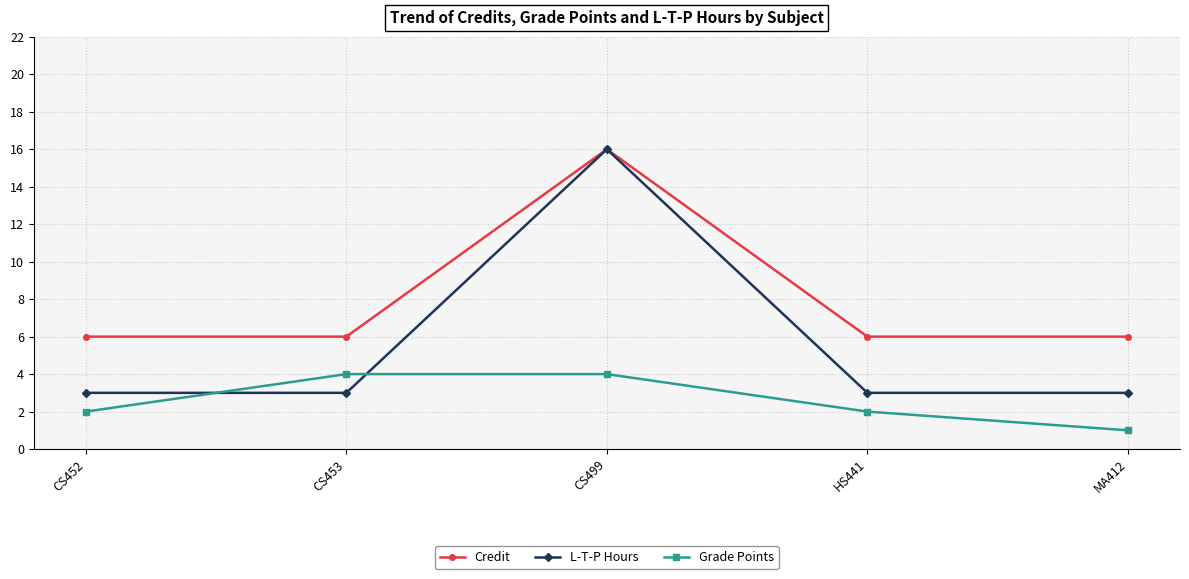

What are all the series names shown in the legend?

Credit, L-T-P Hours, Grade Points